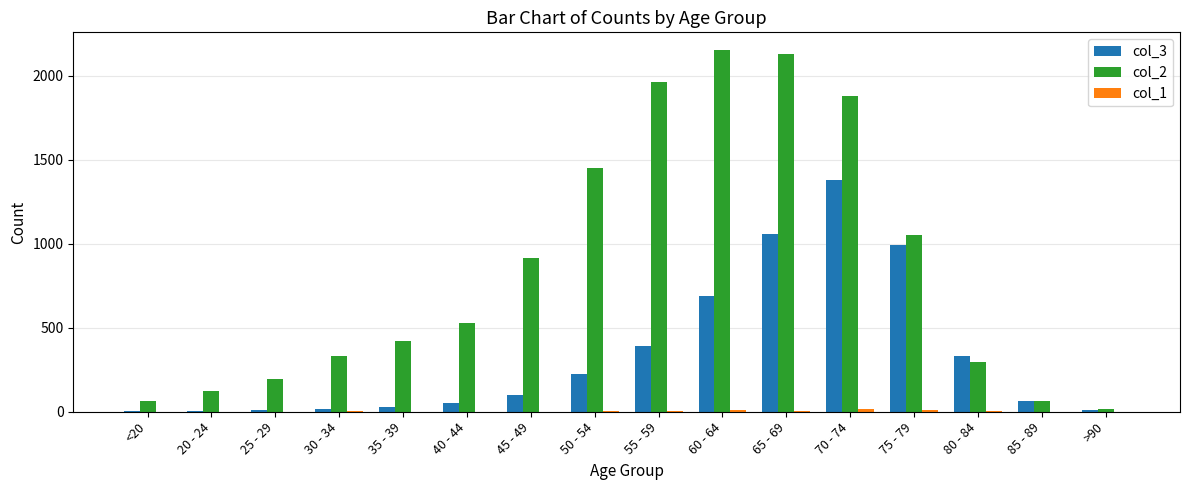

Is the value of col_2 at 25 - 29 greater than the value of col_3 at 20 - 24?

Yes